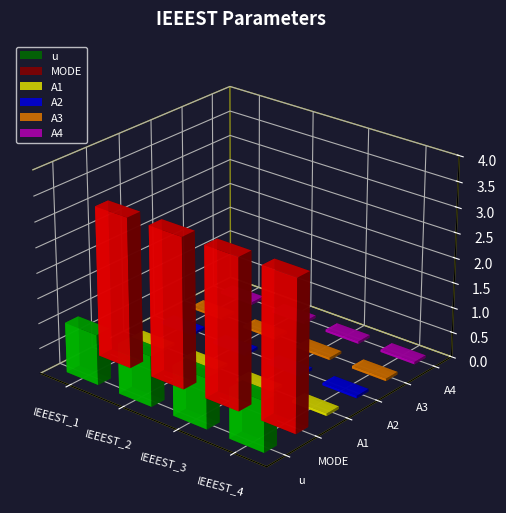

Reading left to right, transcribe all the data shown in this chart.

u: 1	1	1	1
MODE: 3	3	3	3
A1: 0	0	0	0
A2: 0	0	0	0
A3: 0	0	0	0
A4: 0	0	0	0